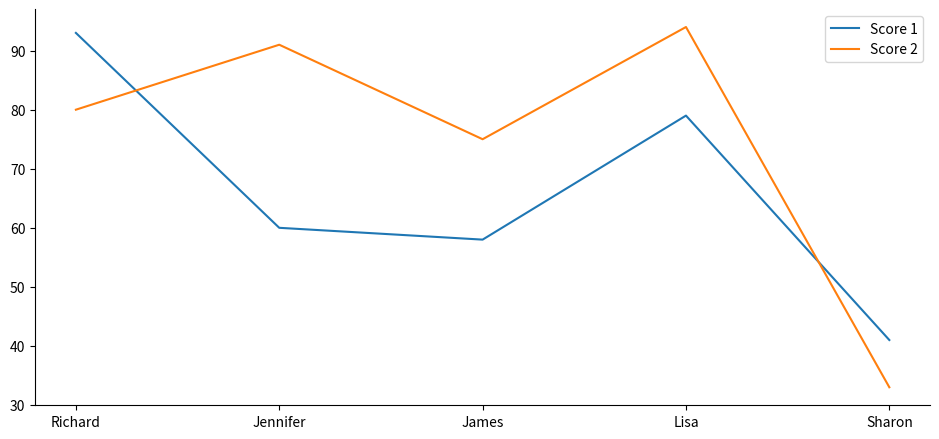

What position from the right is Lisa?

2